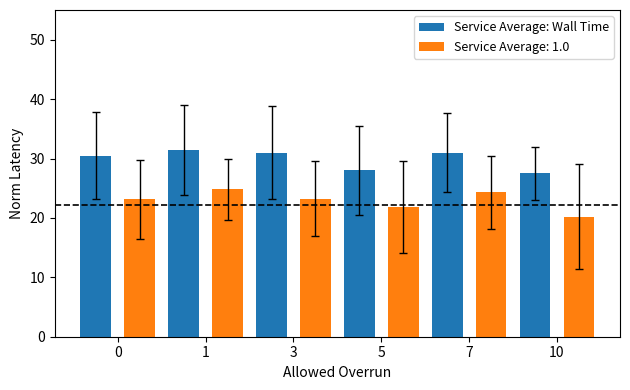

What is the difference between the maximum and minimum values in the Service Average: Wall Time series?

3.9